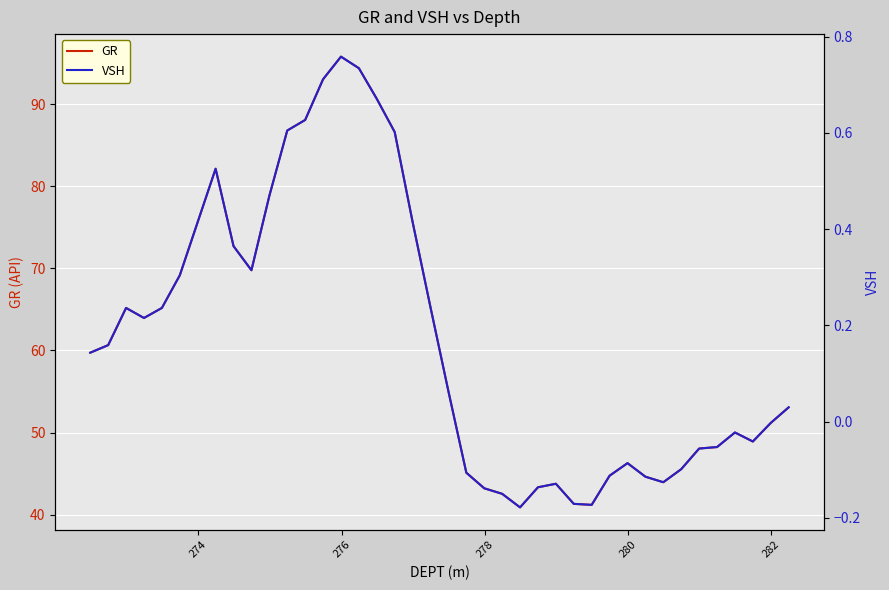

In GR, how many points are lower than both neighbors (excluding endpoints)?

6